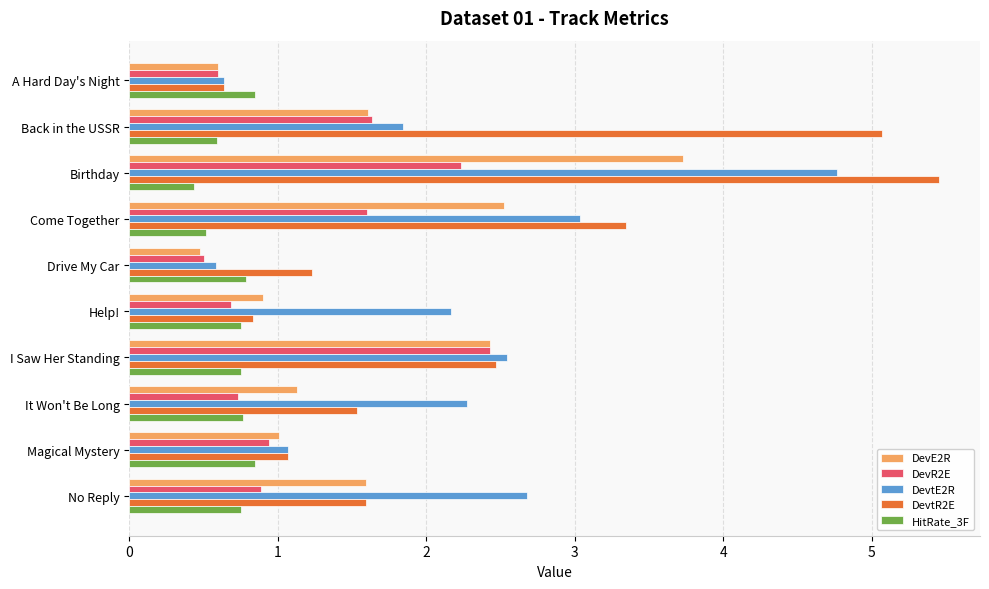

What is the total value across all series at Birthday?

16.6